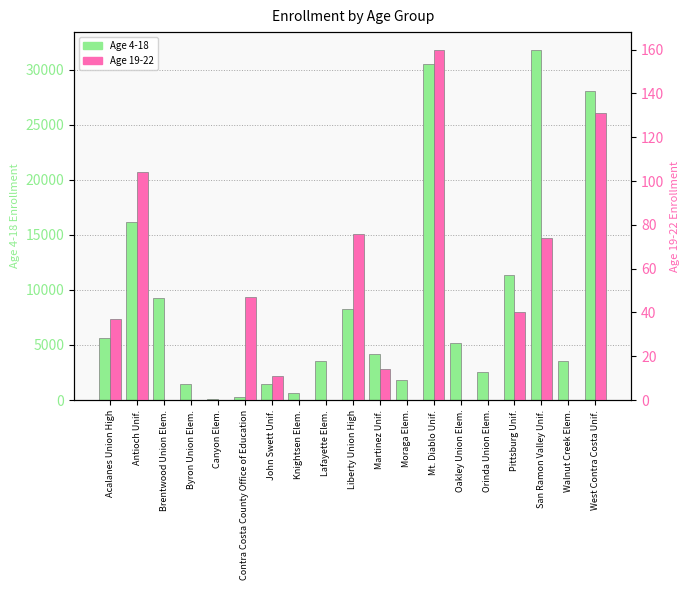

At Brentwood Union Elem., list the series in order from smallest to largest.

Age 19-22, Age 4-18